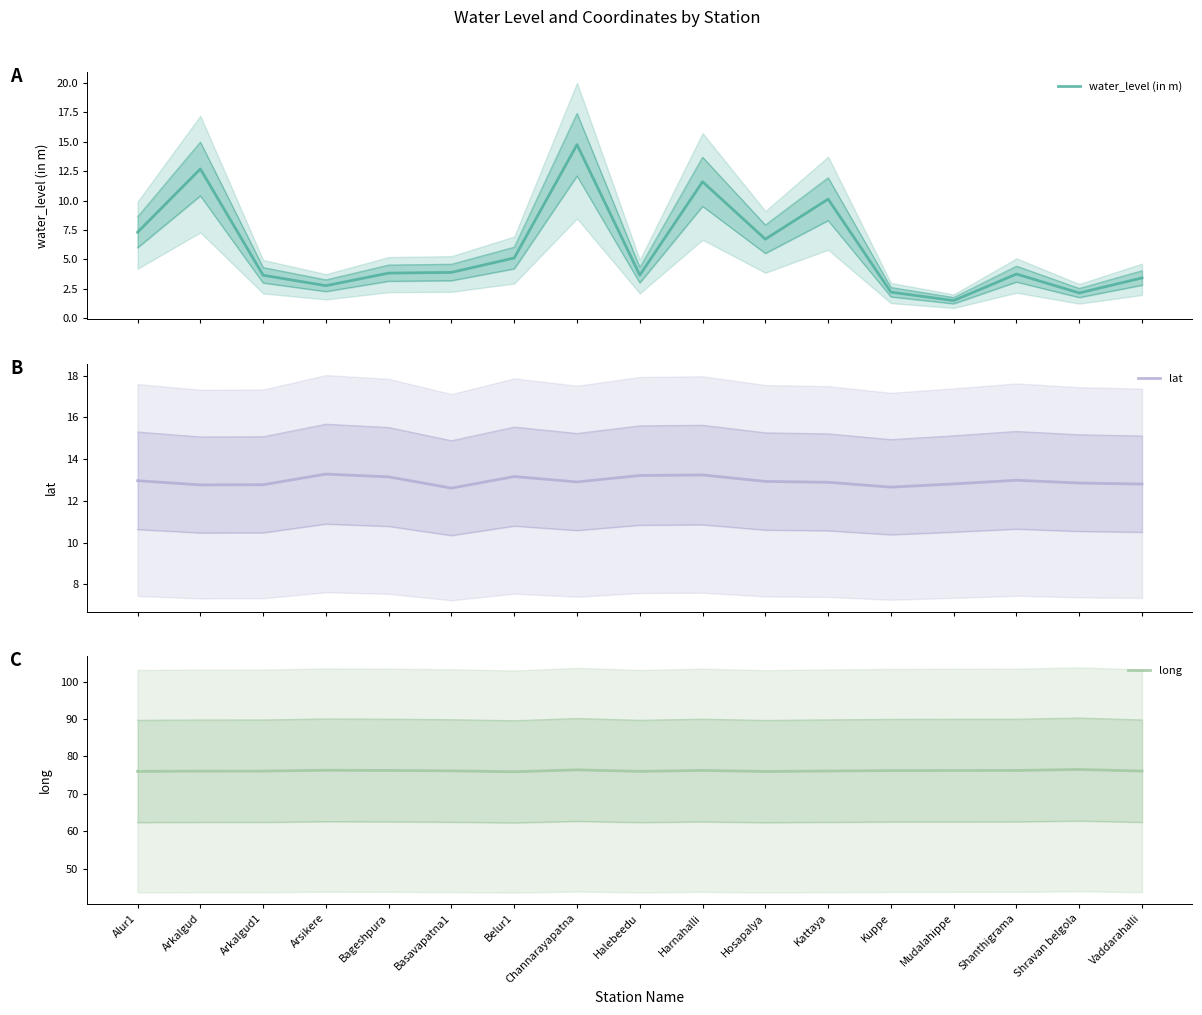

Does the chart display data point markers on the line(s)?

No